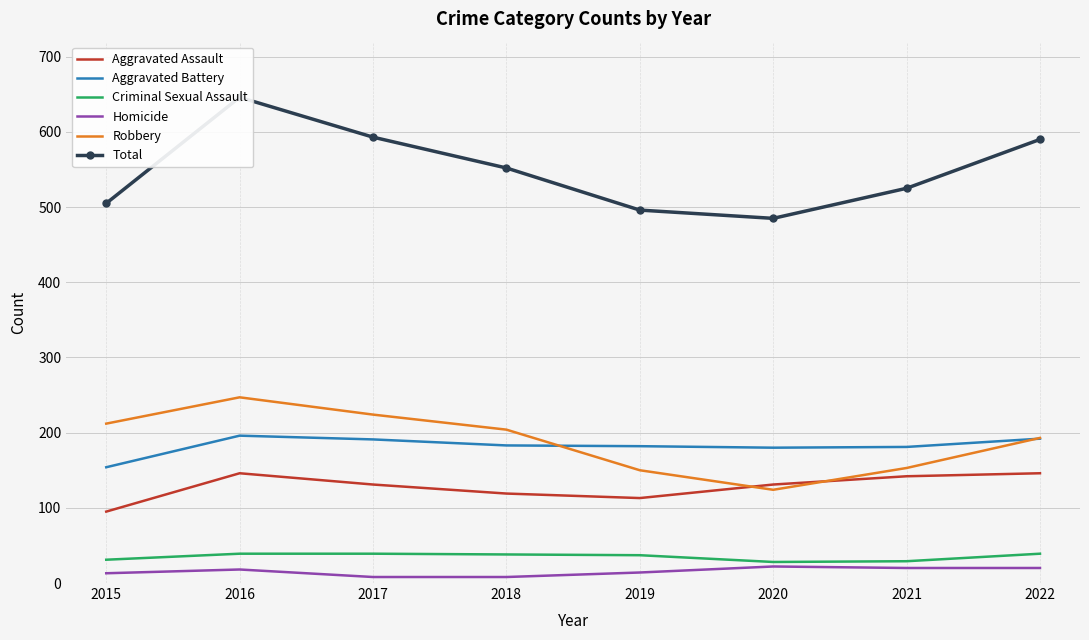

What is the average value of the Aggravated Assault series?

128